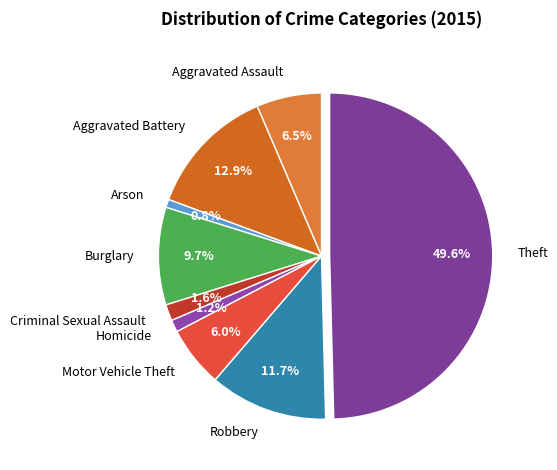

To the nearest percent, what percentage of the pie is Criminal Sexual Assault?

2%